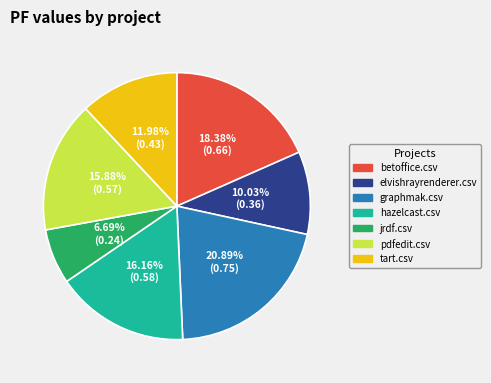

Between betoffice.csv and pdfedit.csv, which is larger?

betoffice.csv